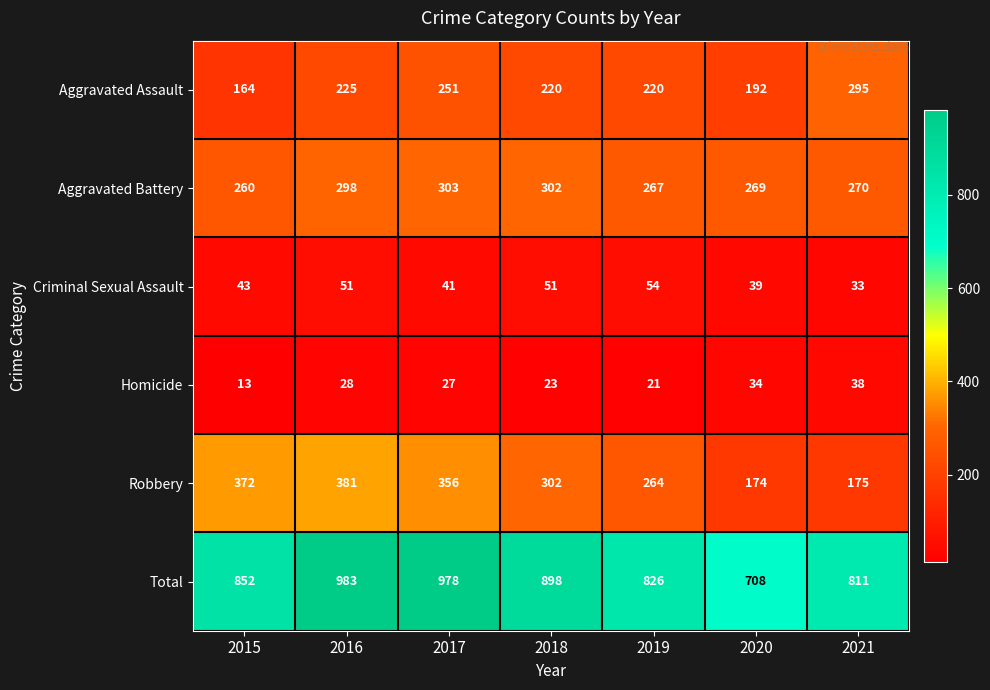

Which label corresponds to the largest value in the chart?

2016